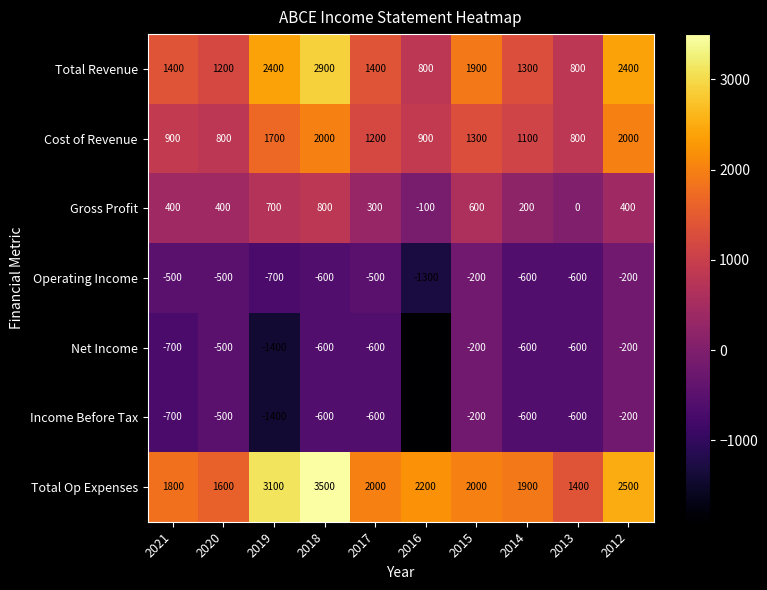

At which label is Operating Income closest to -750?

2019